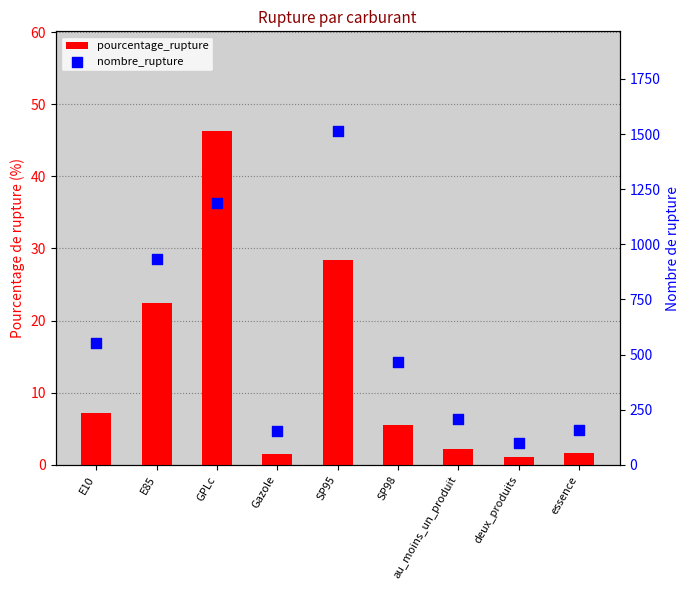

What are all the series names shown in the legend?

pourcentage_rupture, nombre_rupture